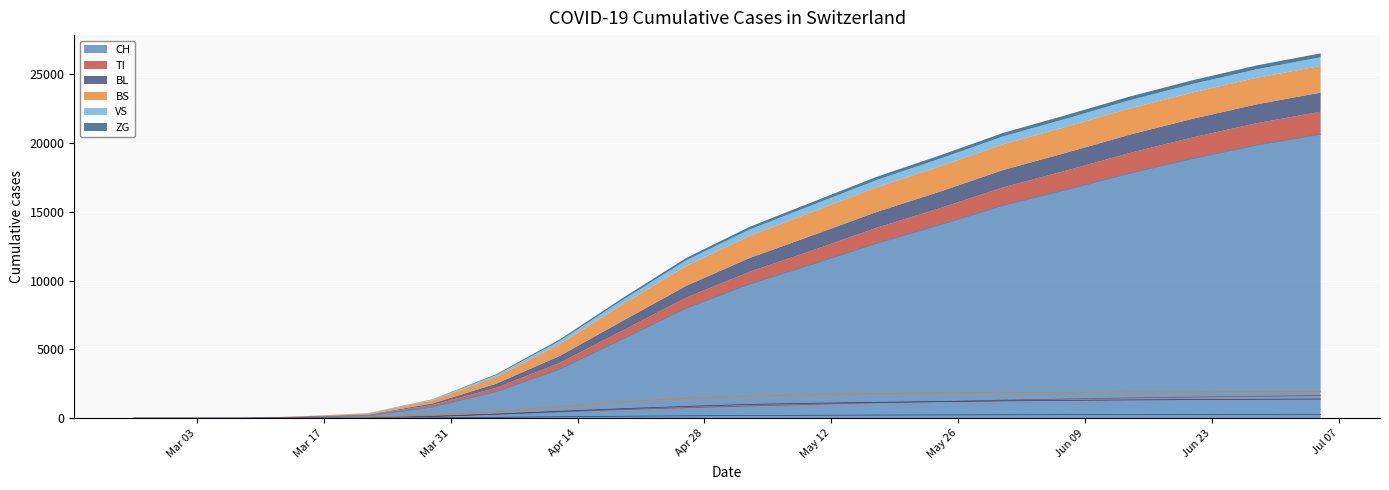

Which series has the largest total across all categories?

CH